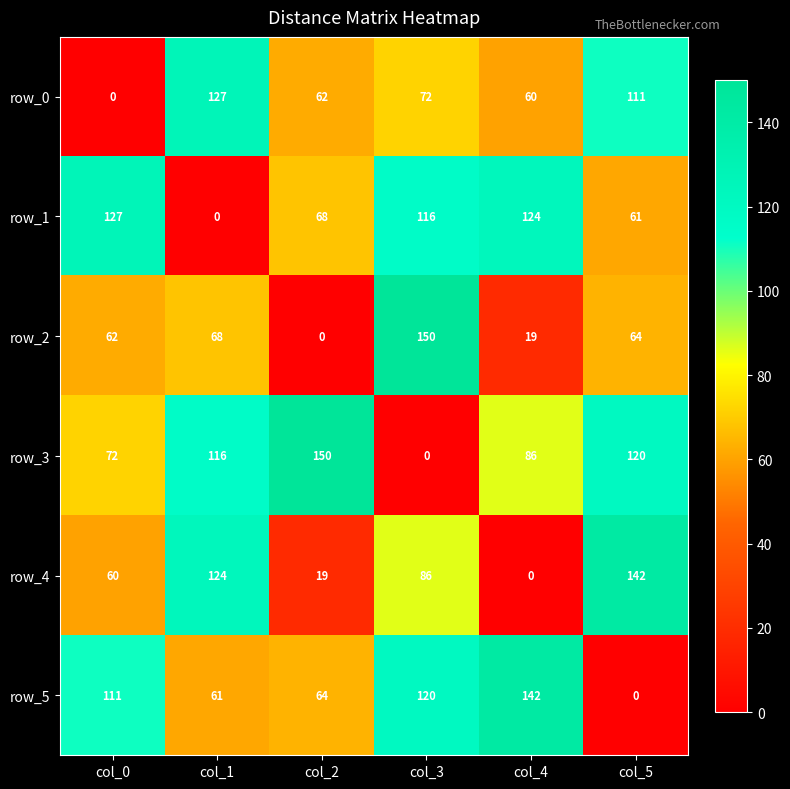

Which series has the largest total across all categories?

row_3